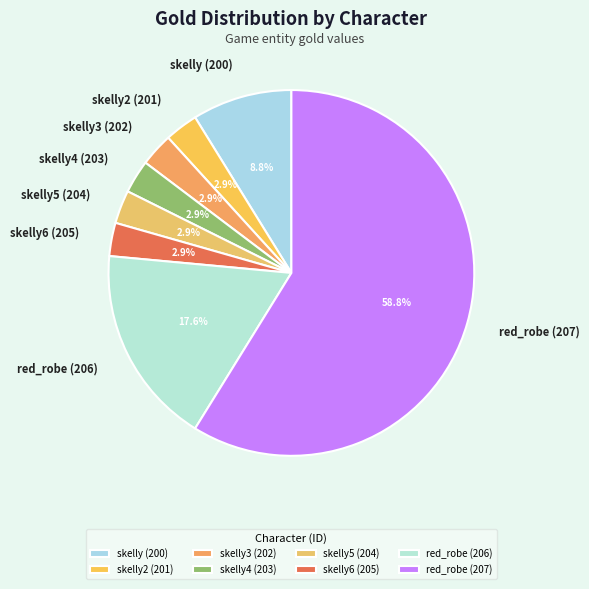

What percentage is the skelly (200) slice, to the nearest percent?

9%